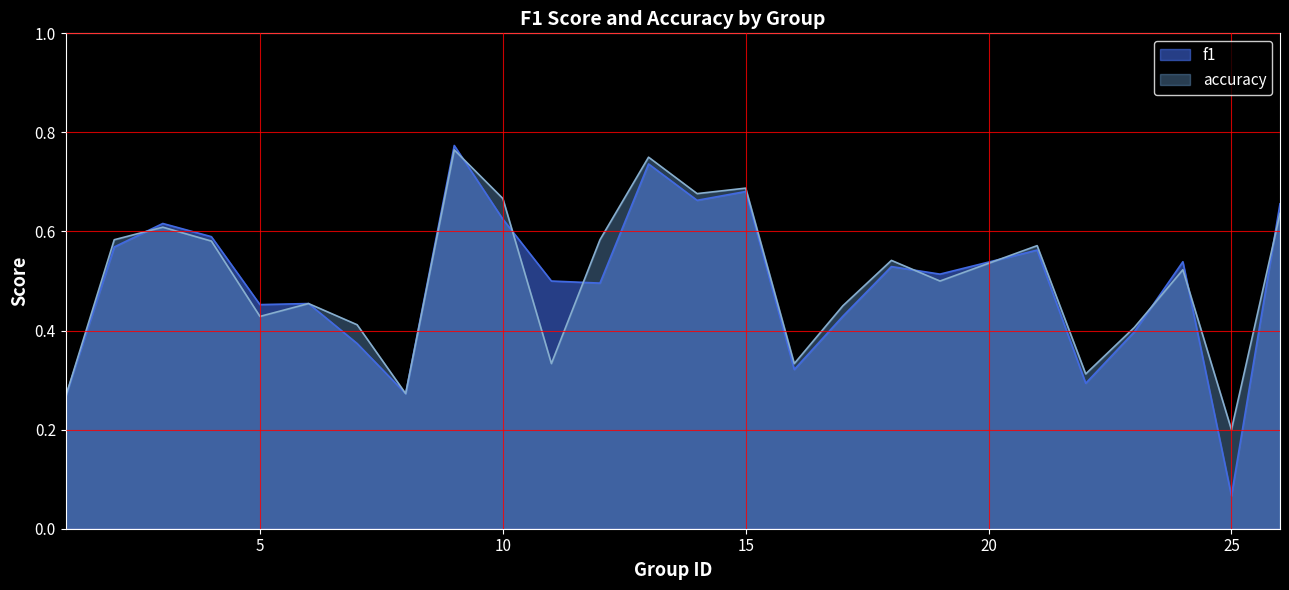

List the labels in order of f1 value, smallest first.

25, 1, 8, 22, 16, 7, 23, 17, 5, 6, 12, 11, 19, 18, 24, 21, 2, 4, 3, 10, 26, 14, 15, 13, 9